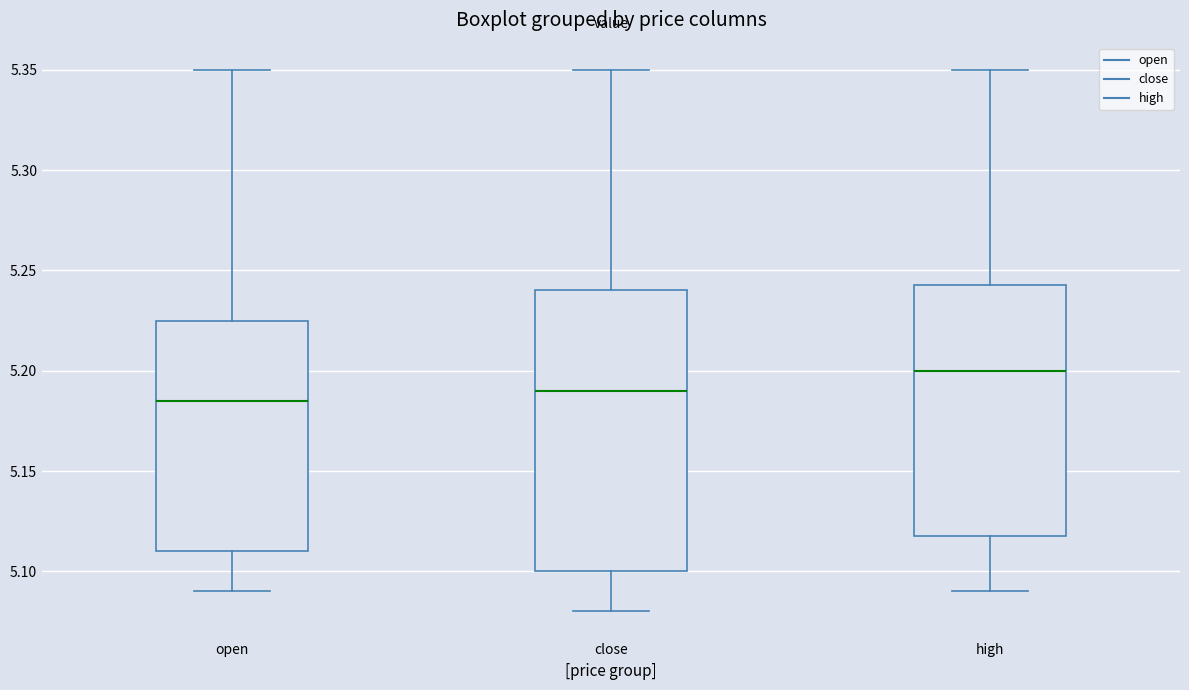

Where does the upper whisker of the box for high end on the y-axis? The values are not printed on the chart, so give them approximately, as read against the axis.

5.350